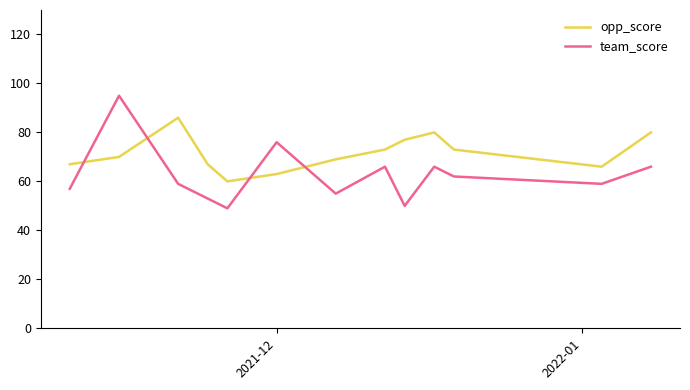

Rank the series by their average value, from highest to lowest.

opp_score, team_score